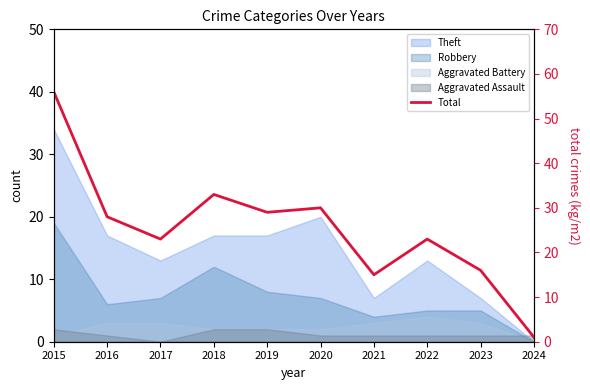

What value does the data have at 2022, to the nearest 5?

25